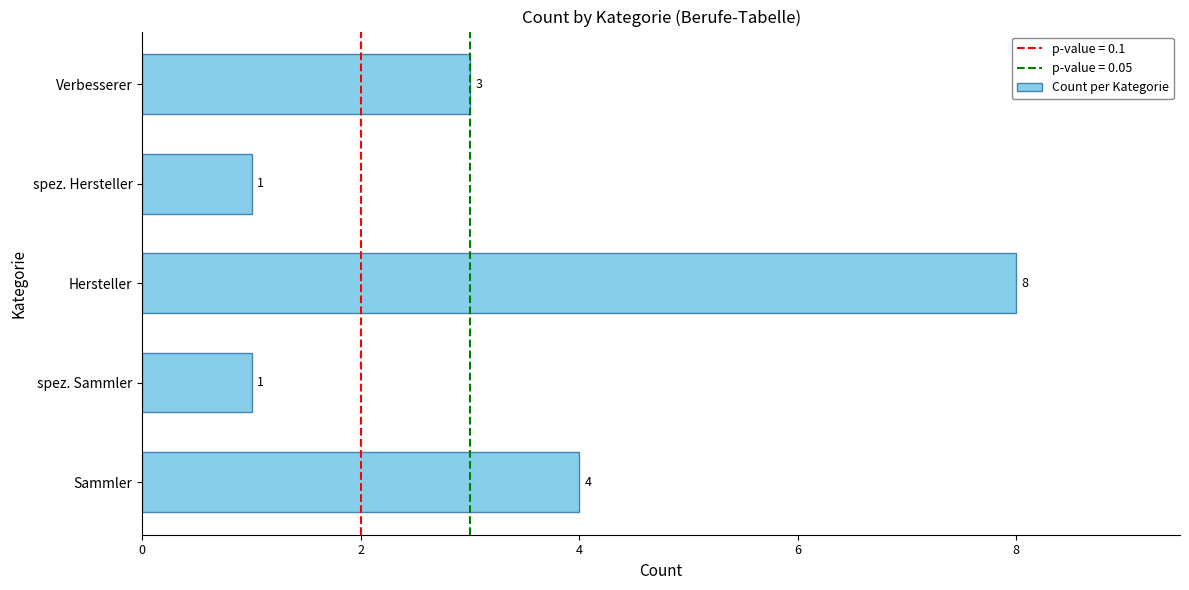

Between Hersteller and Verbesserer, which is larger?

Hersteller